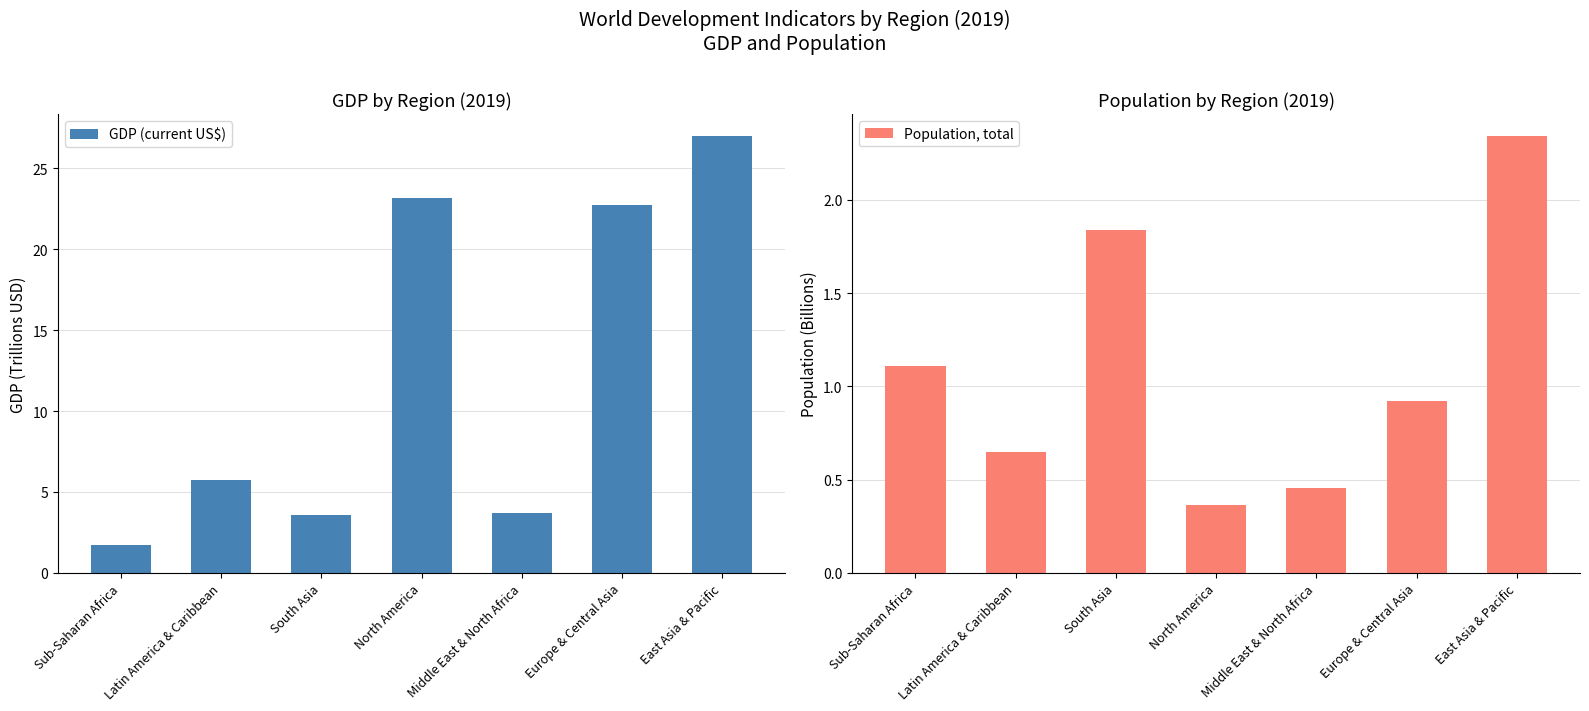

What are all the series names shown in the legend?

GDP (current US$), Population, total